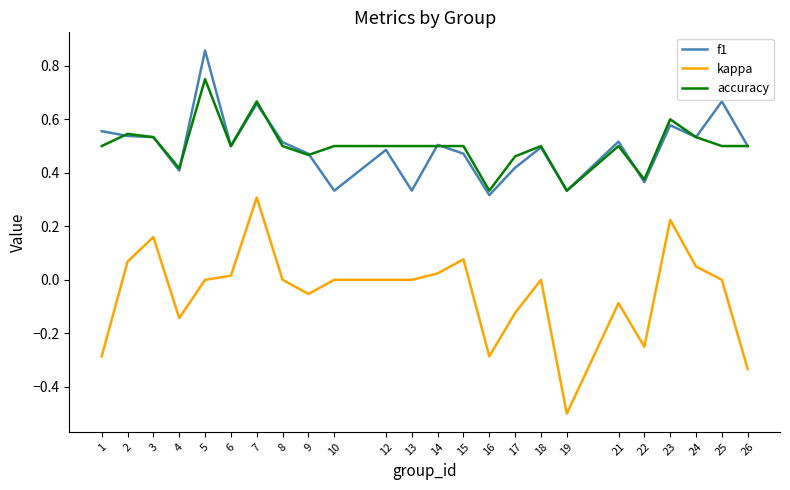

Count the f1 values in the range 0 to 1.

24